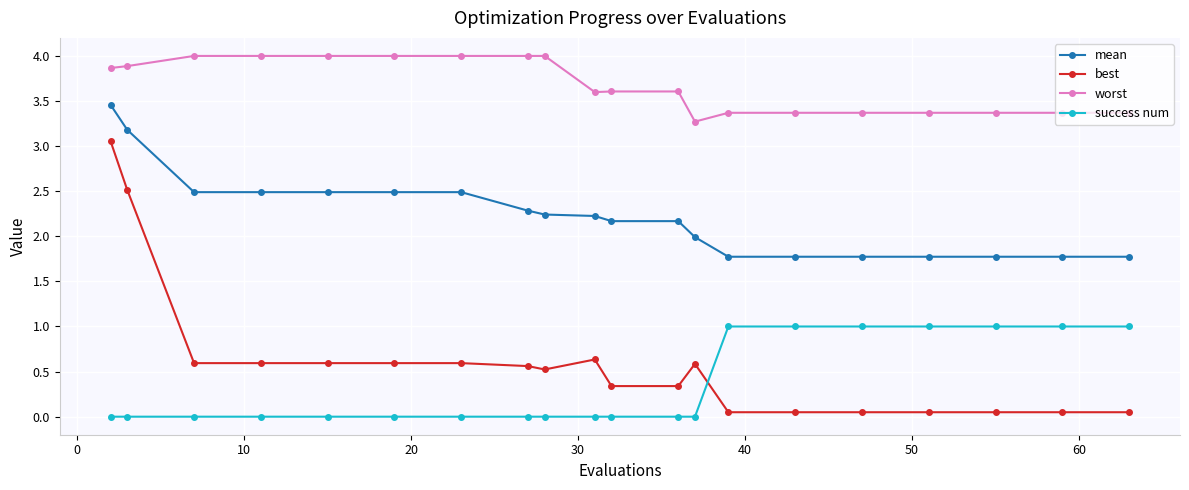

What is the average value of the worst series?

3.7